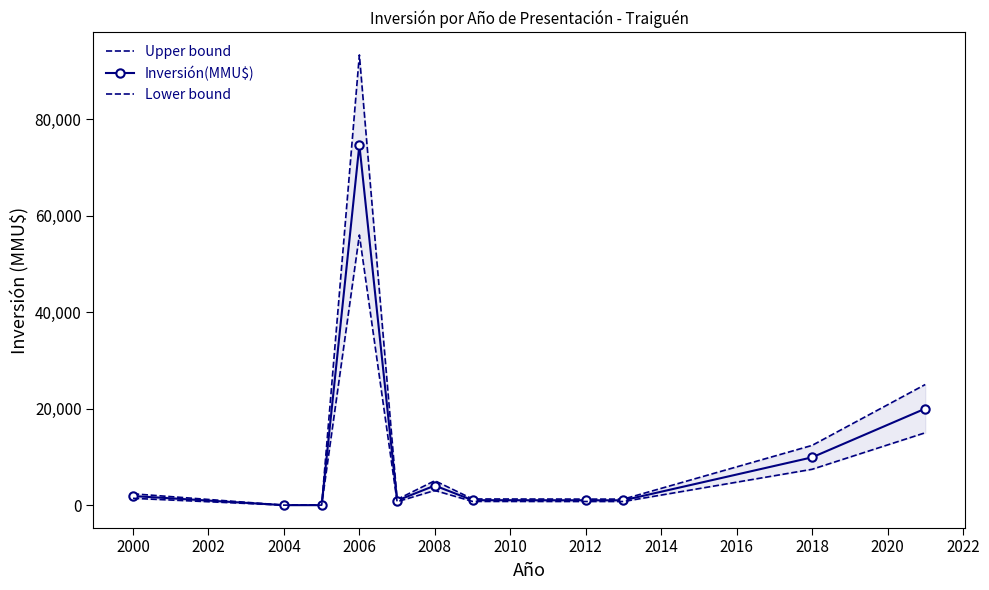

The value of Inversión(MMU$) at 2006 is 74655. True or false?

True